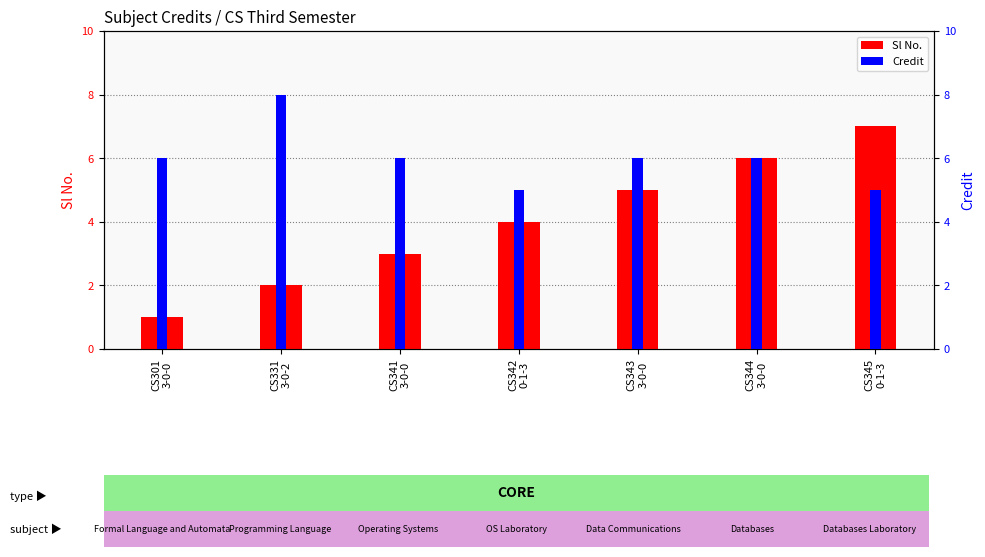

What is the average value of the Credit series?

6